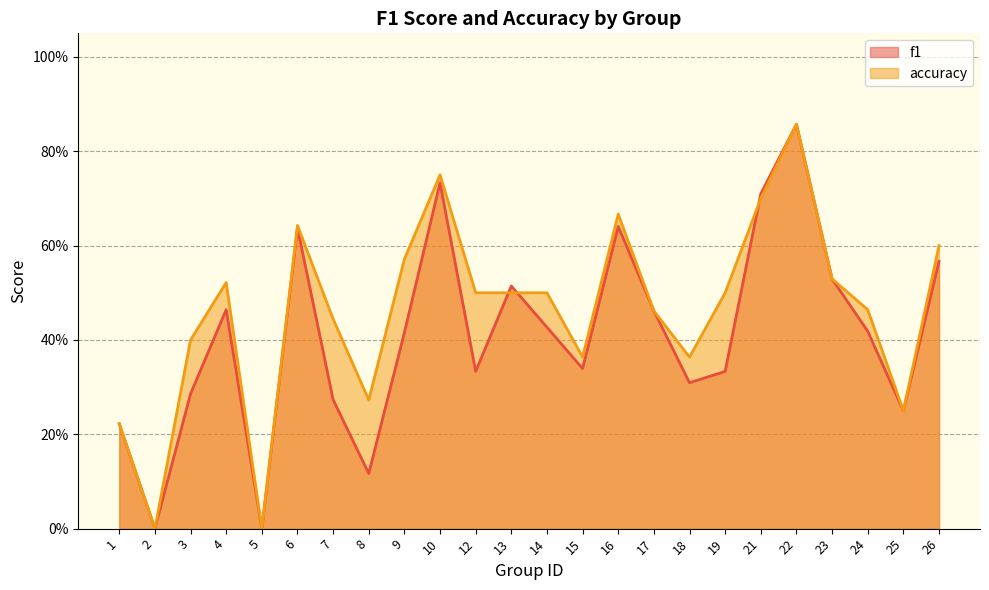

What is the maximum value for accuracy?

0.9